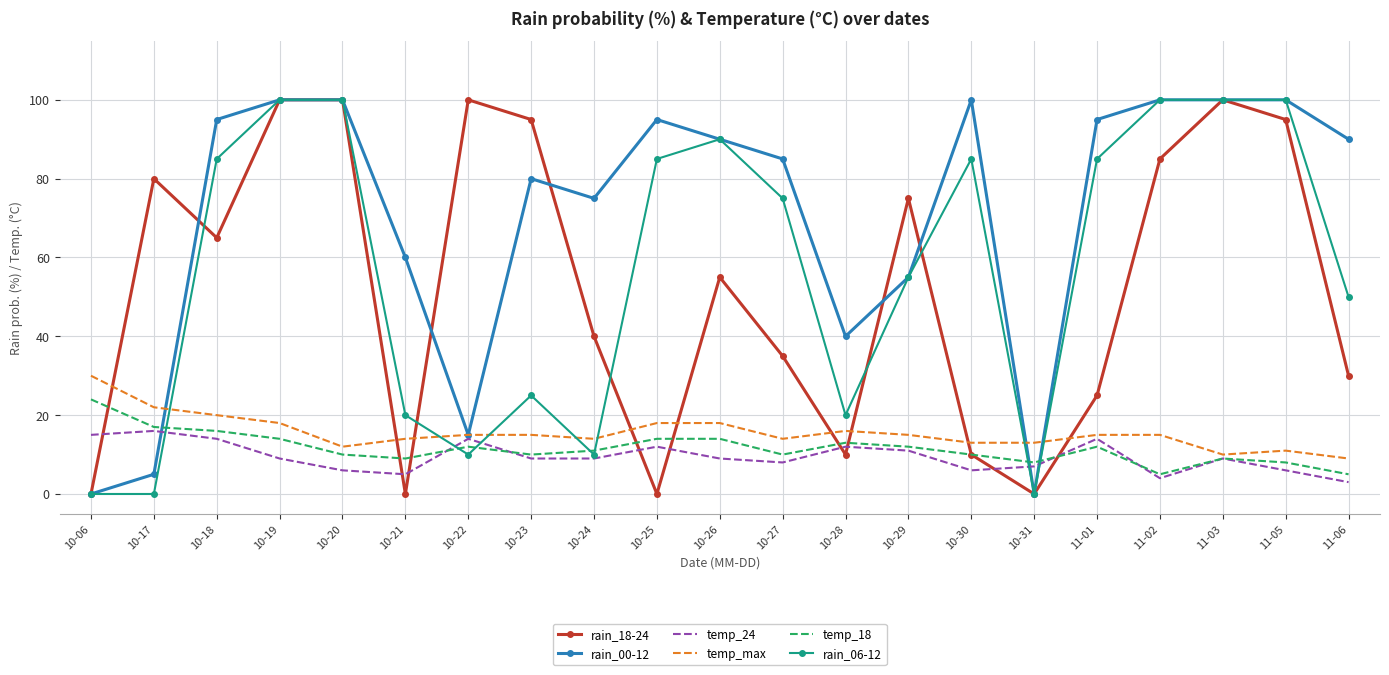

What is the sum of all rain_18-24 values?

1100